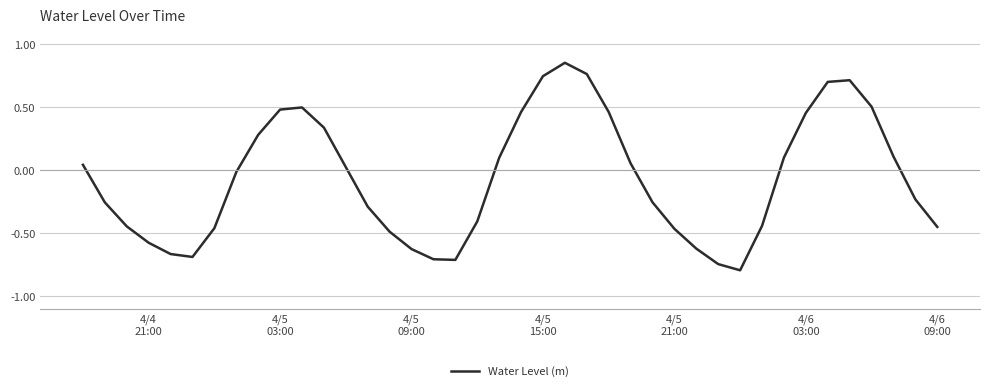

How many interior local peaks (higher than both neighbors) does the data have?

3